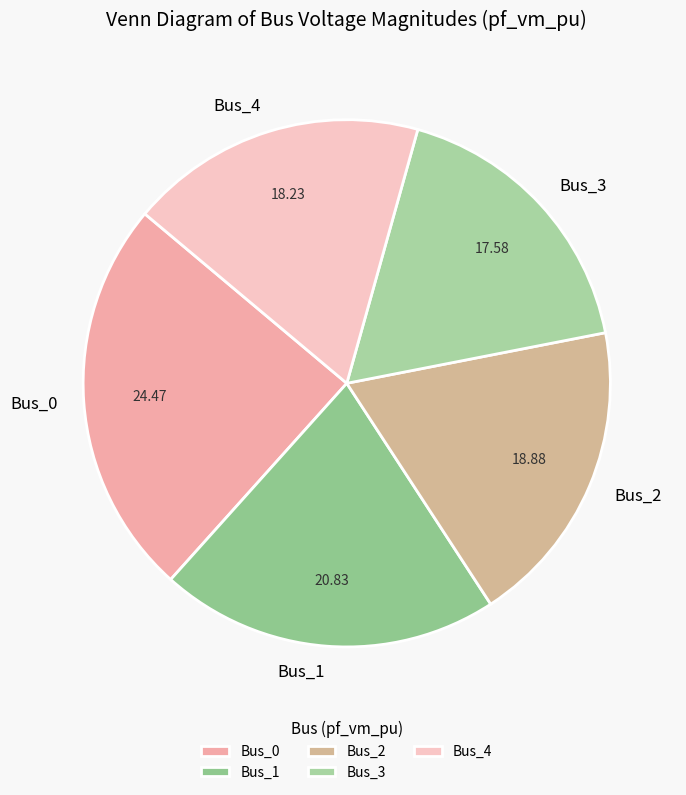

Between Bus_2 and Bus_0, which is larger?

Bus_0